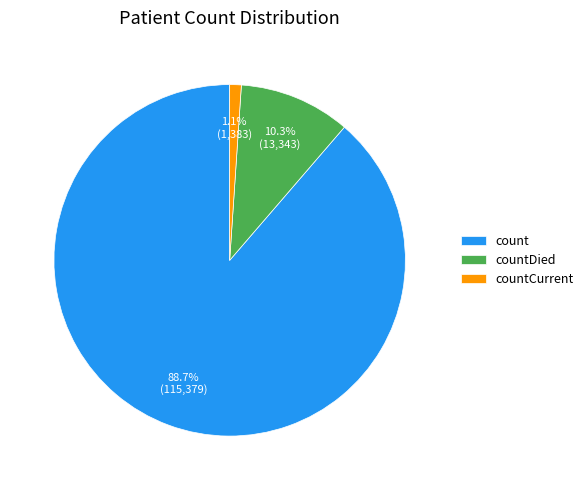

What is the total percentage of countDied and count?

98.9%